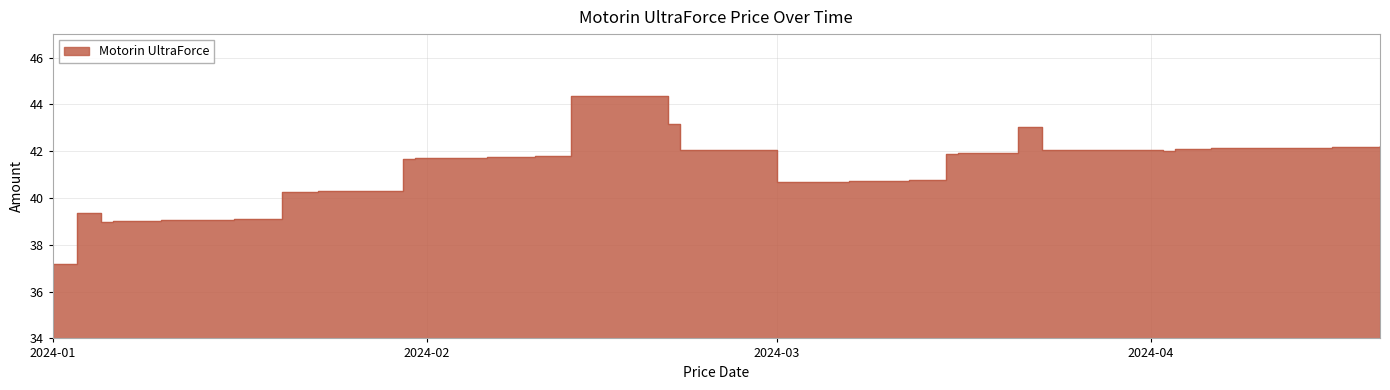

At which category does the chart reach its peak across all series?

2024-02-13